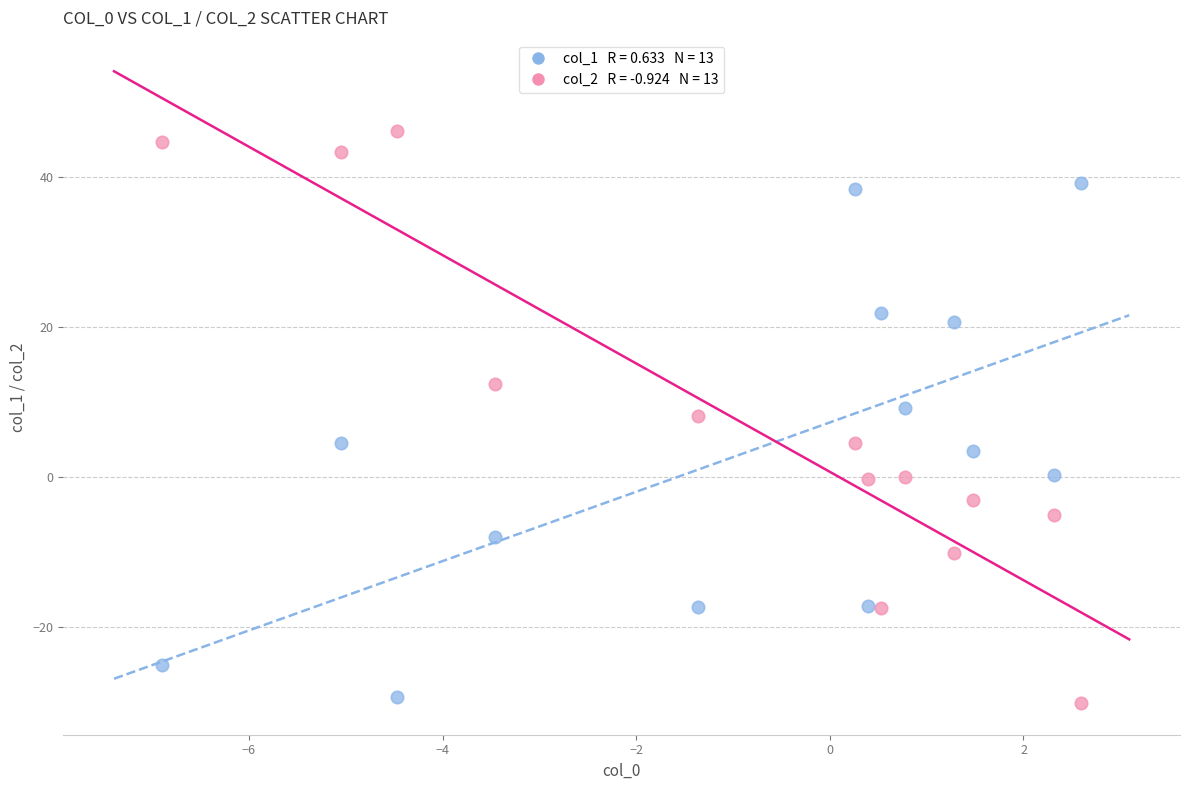

Across all data points, what is the range of Y values (max minus min)?

76.3